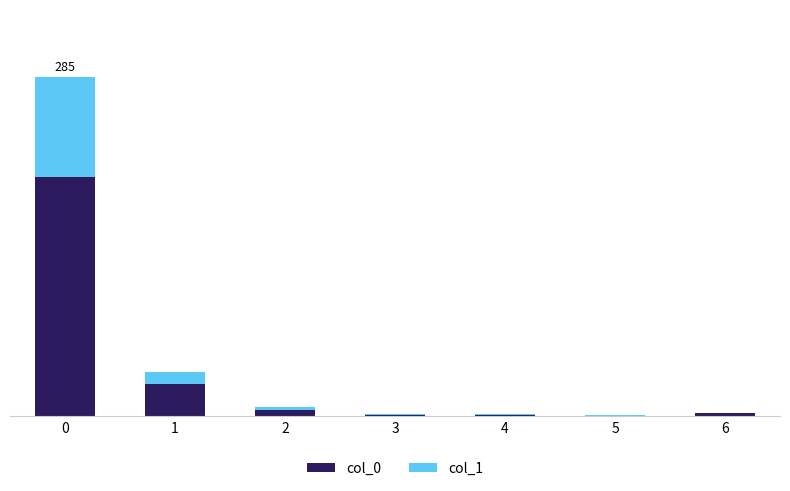

True or false: col_0 has a value of 1 at 3.

True